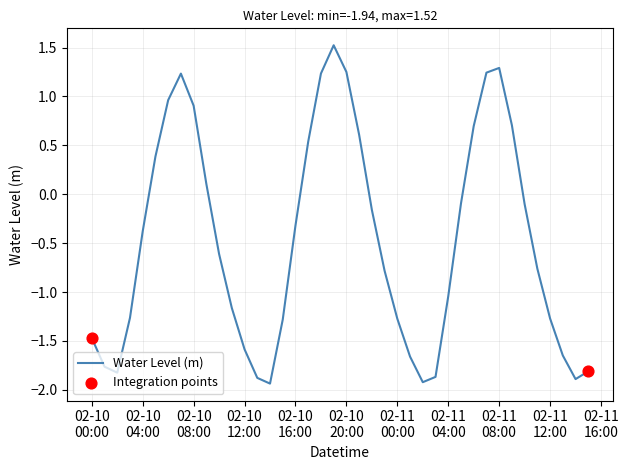

What is the difference between the maximum and minimum values?

3.5